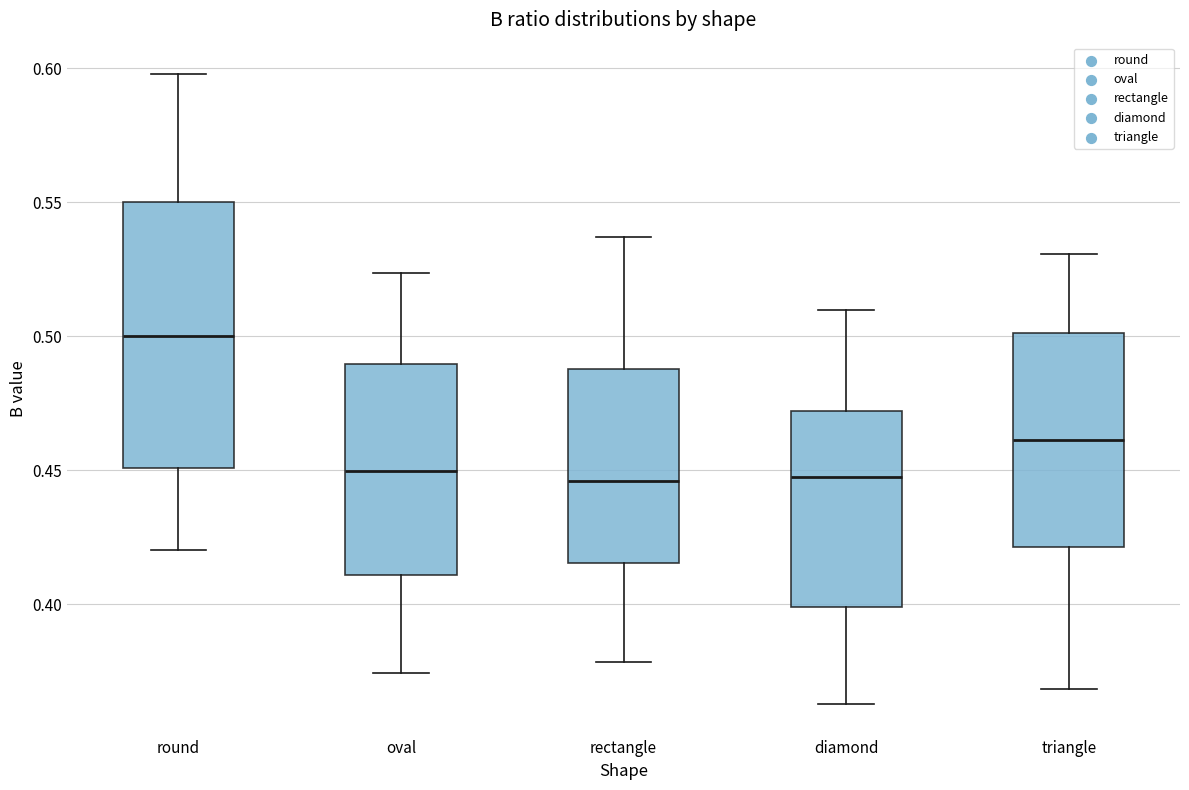

Which box has the highest median line?

round